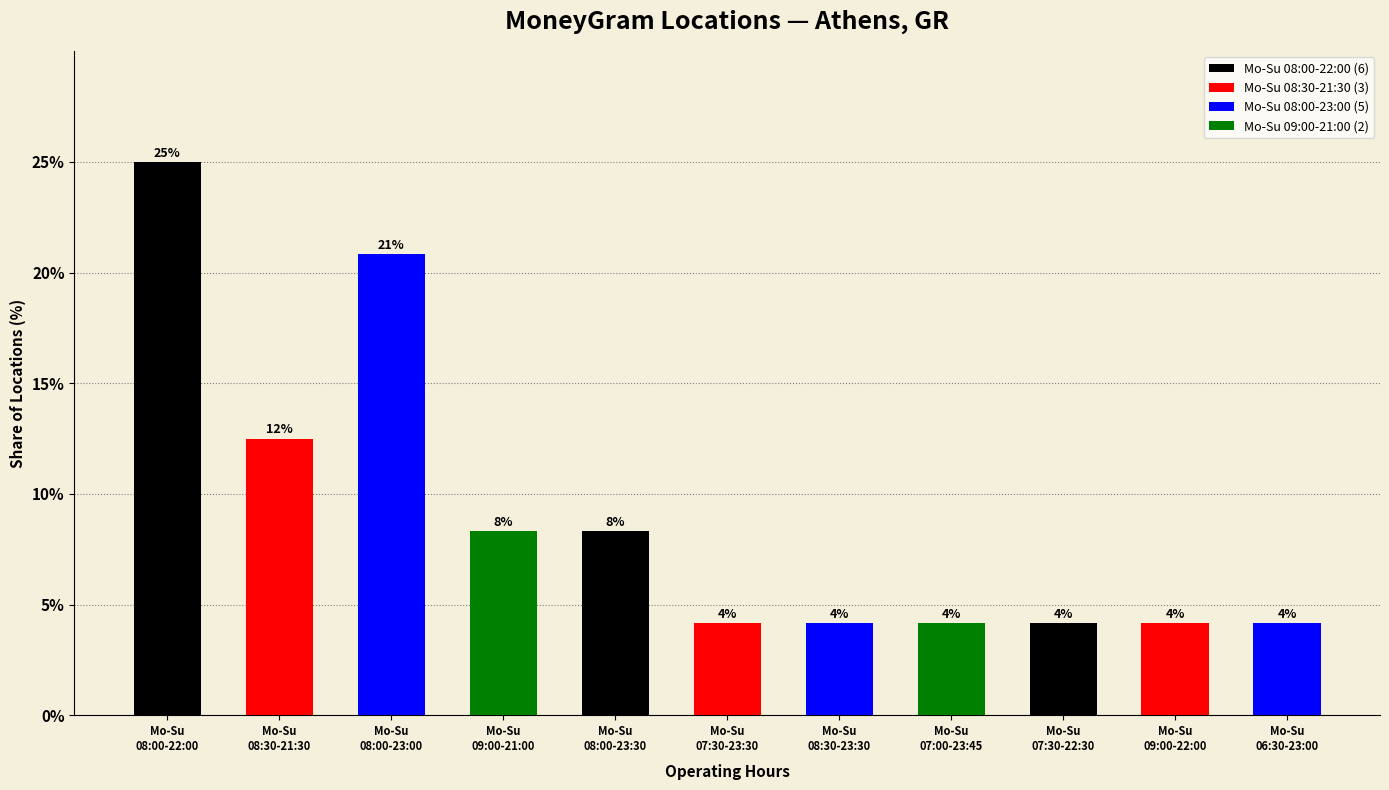

What is the ratio of the value at Mo-Su
07:30-23:30 to the value at Mo-Su
08:30-21:30?

0.3